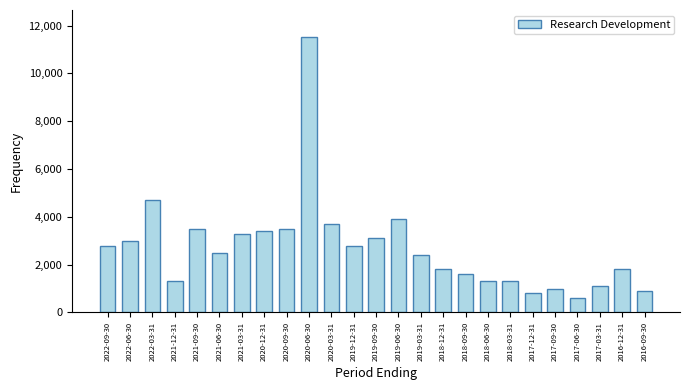

How many data points does each series have?

25